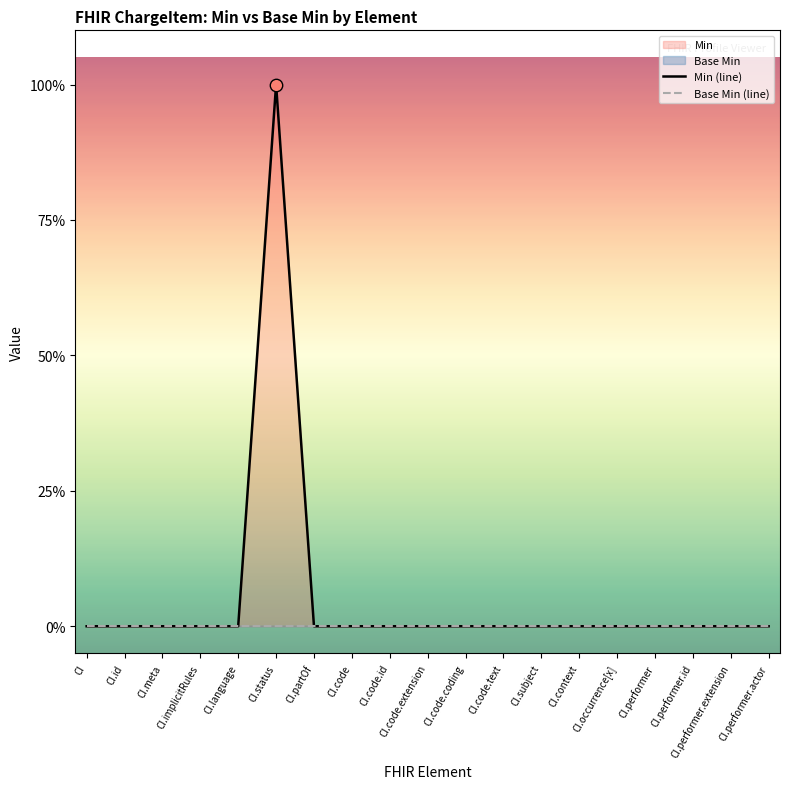

Which series has the largest total across all categories?

Min (line)